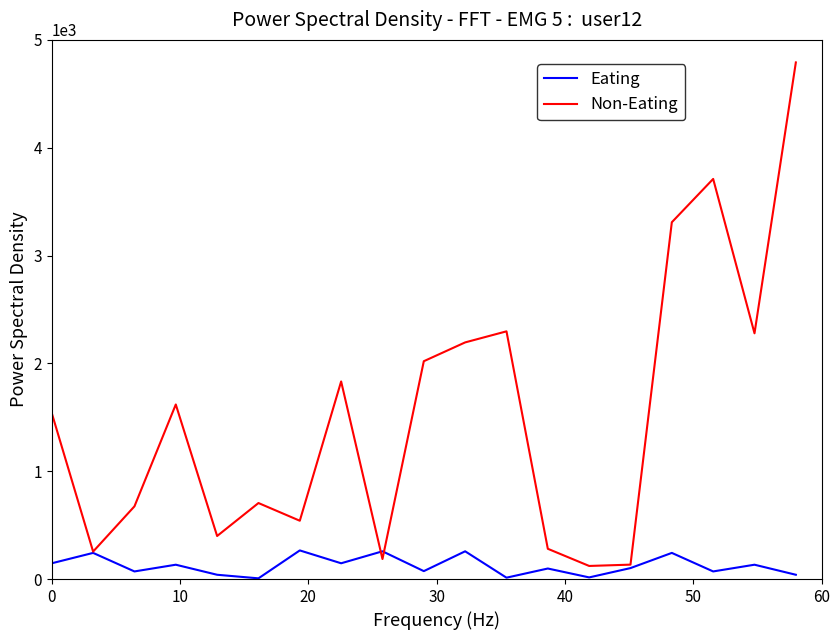

Which series has the largest total across all categories?

Non-Eating